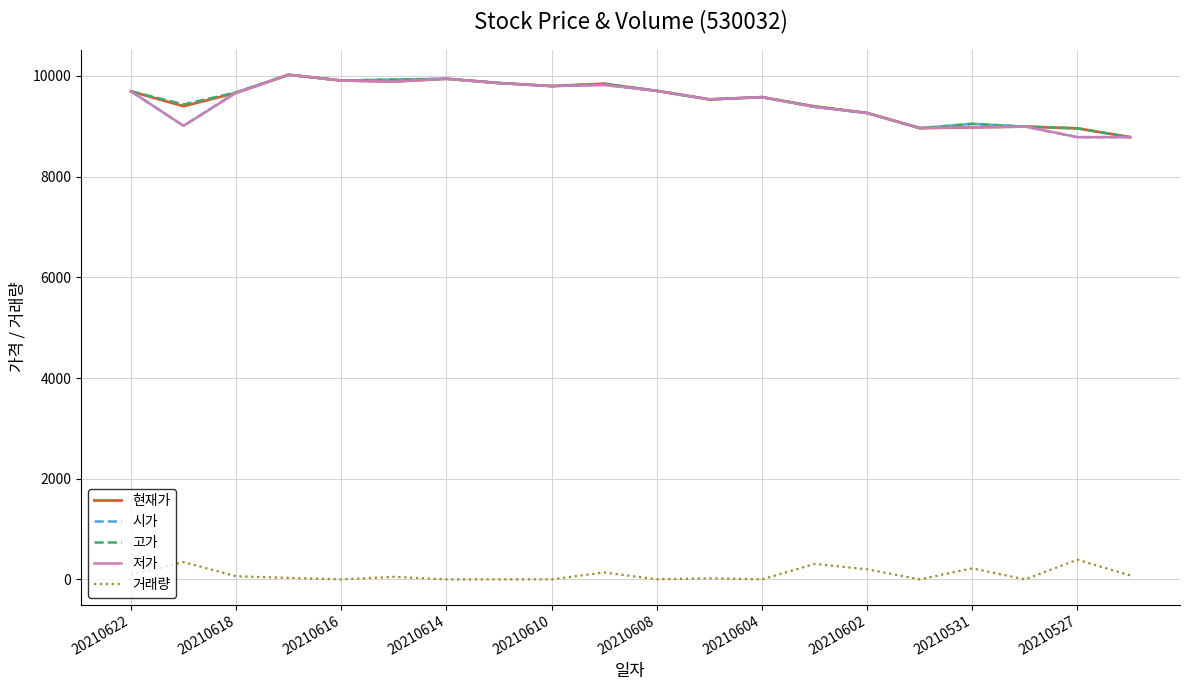

What is the minimum value for 고가?

8785